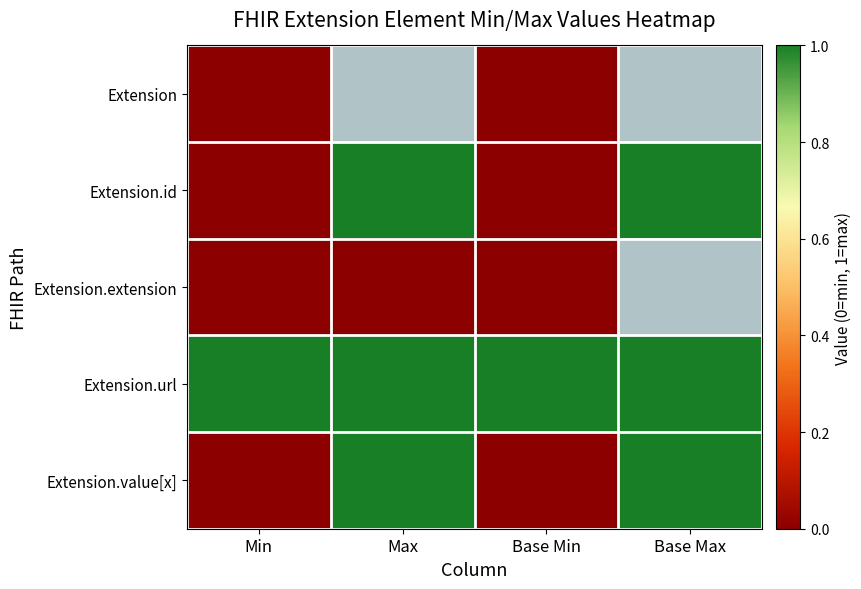

How many data points in Extension.id are less than 1?

2